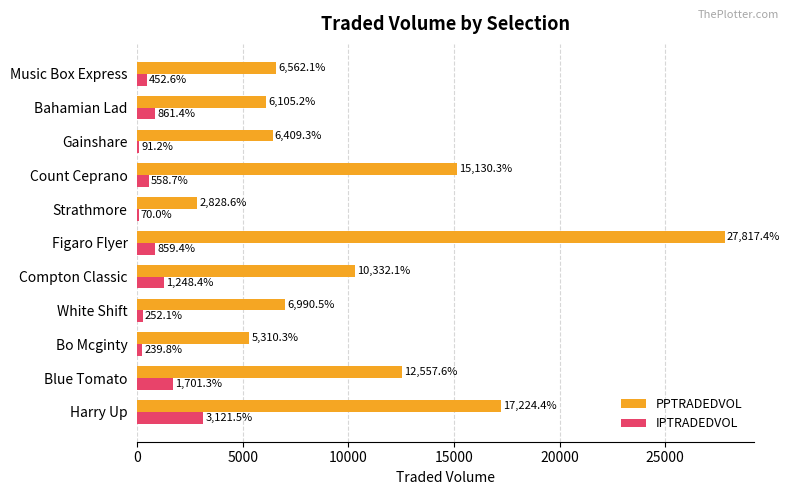

What is the total value across all series at Strathmore?

2898.6